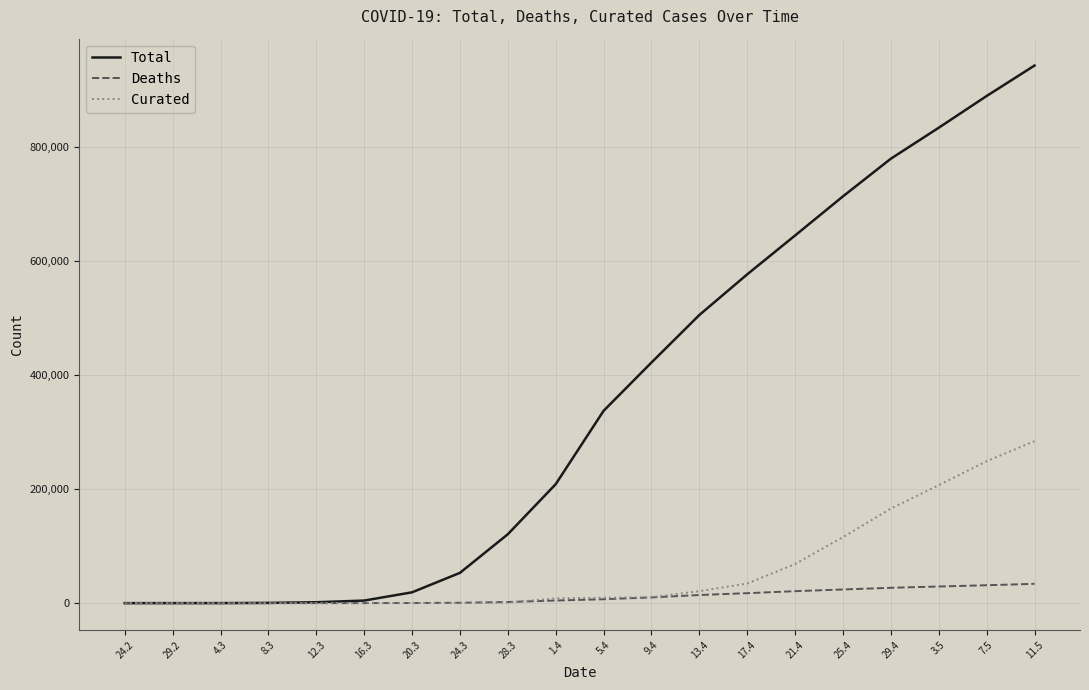

The value of Total at 13.4 is 683470. True or false?

False